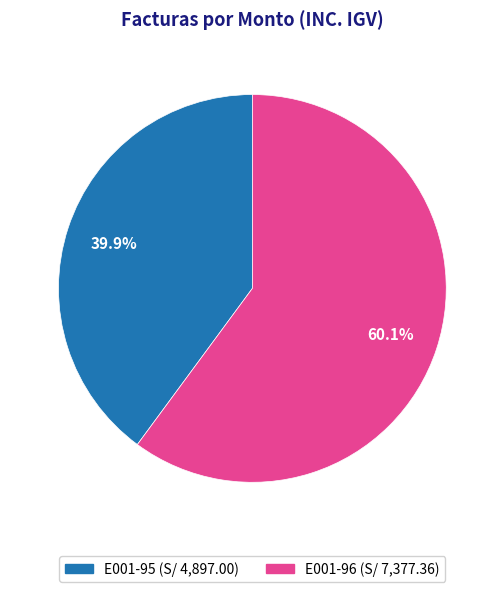

What is the ratio of the value at E001-95 to the value at E001-96?

0.7